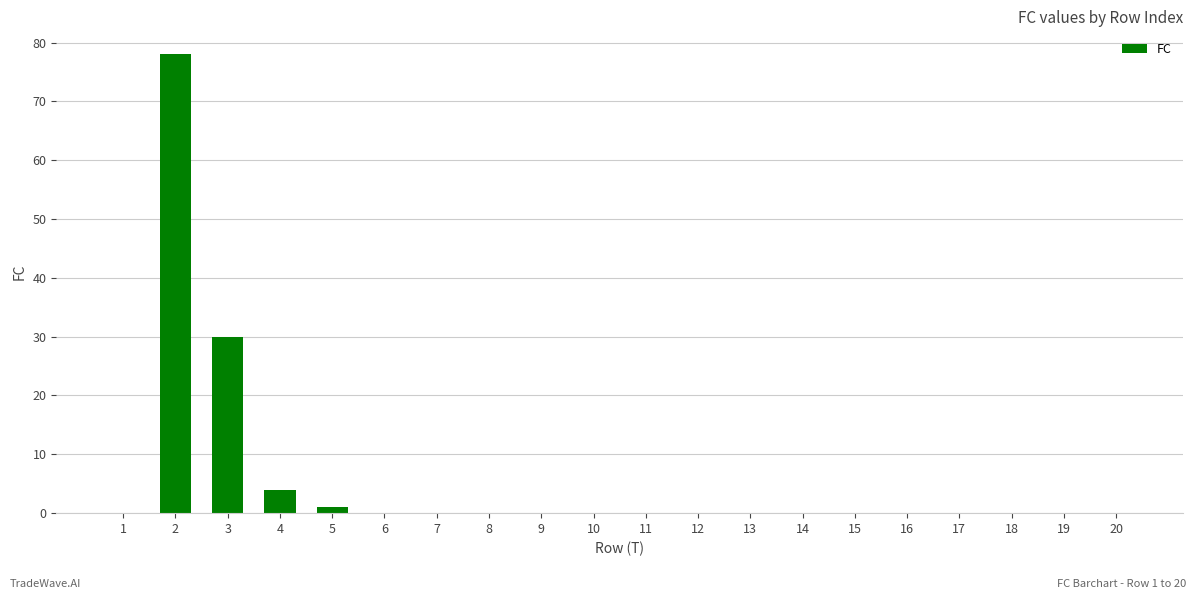

What is the change in value from 2 to 11?

-78